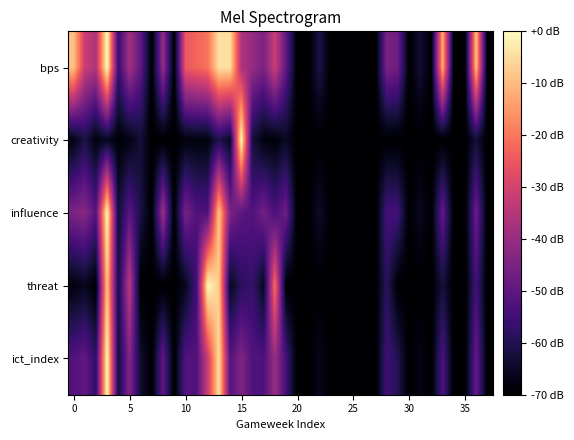

Which series has the largest range (max minus min)?

bps